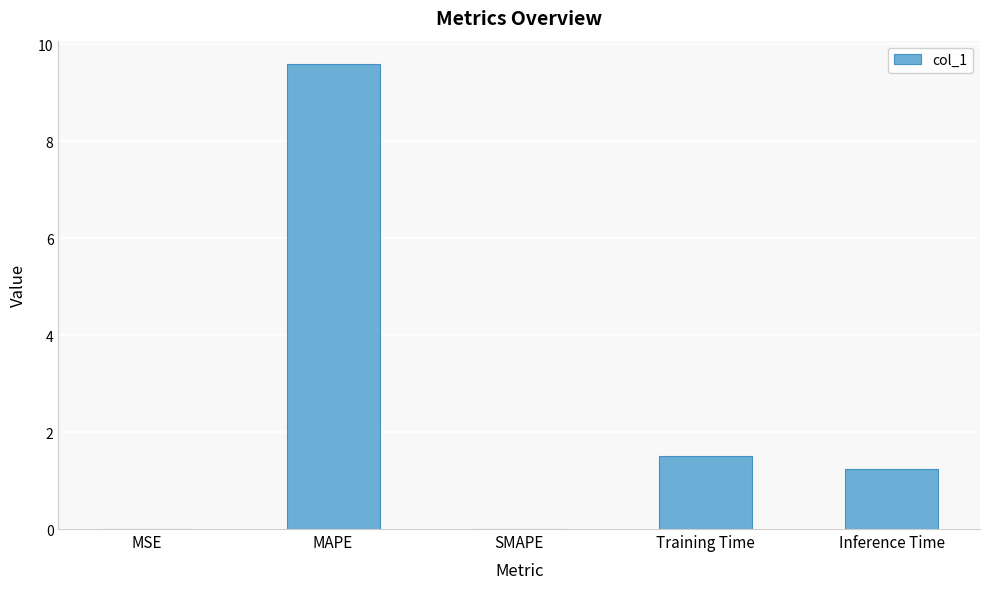

Is it true that the value at SMAPE is 0.0?

True